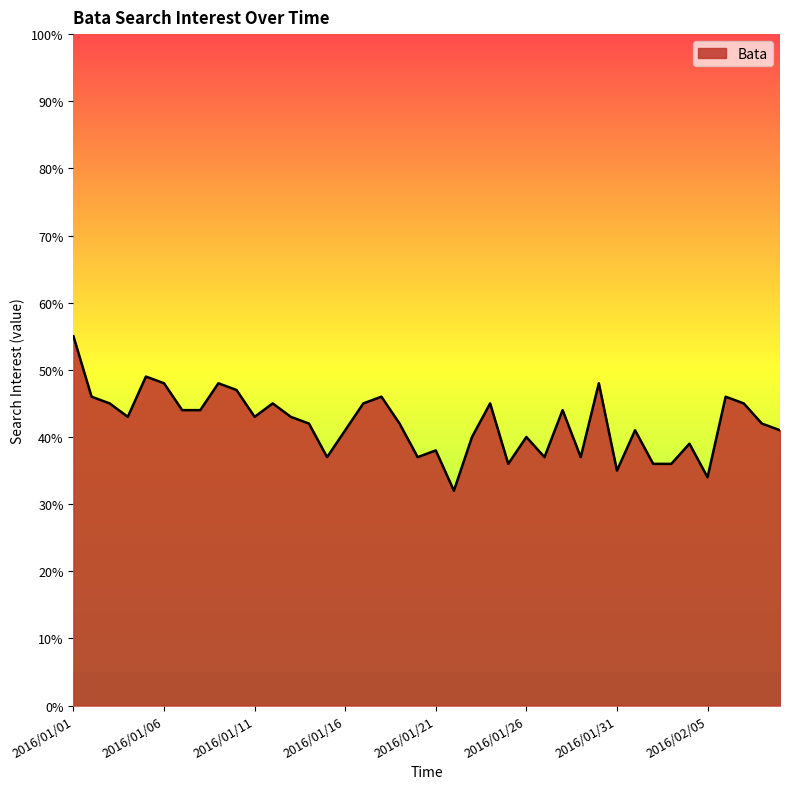

Reading left to right, list all the values displayed in this chart.

55	46	45	43	49	48	44	44	48	47	43	45	43	42	37	41	45	46	42	37	38	32	40	45	36	40	37	44	37	48	35	41	36	36	39	34	46	45	42	41